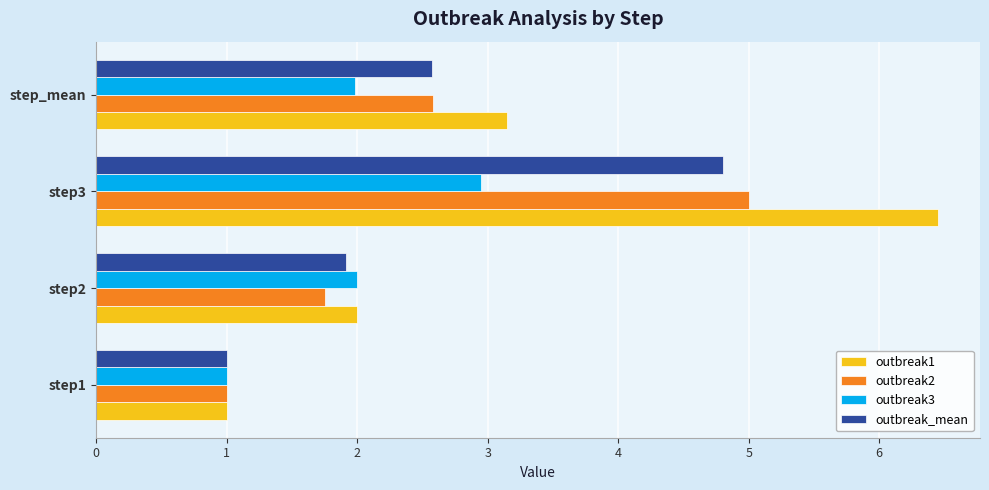

What are all the series names shown in the legend?

outbreak1, outbreak2, outbreak3, outbreak_mean